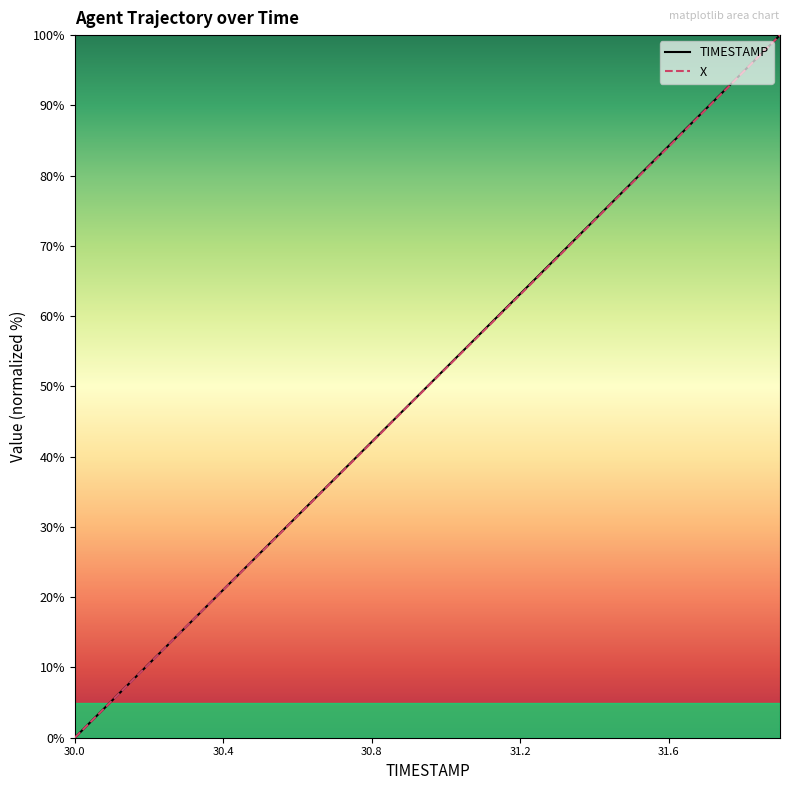

Which series has the widest spread of values?

TIMESTAMP